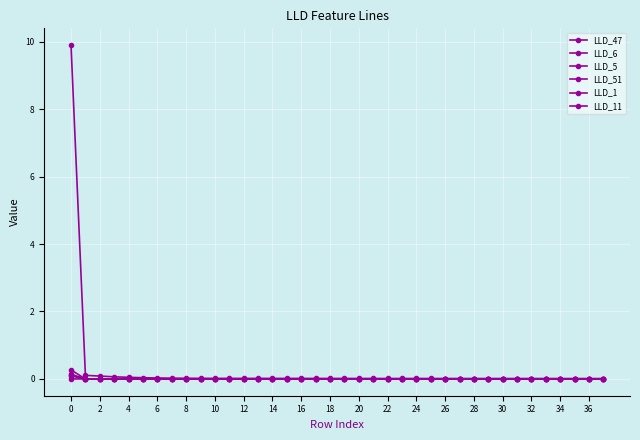

True or false: LLD_5 and LLD_47 intersect in this chart.

False